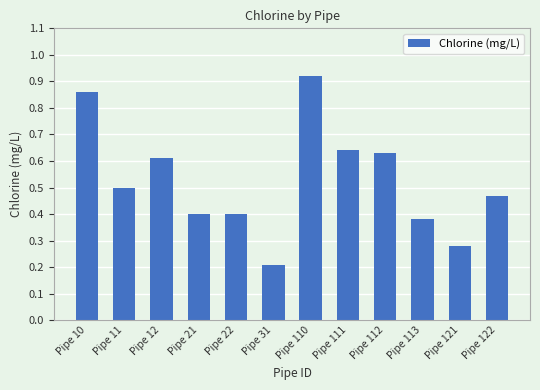

Are the bars horizontal?

No